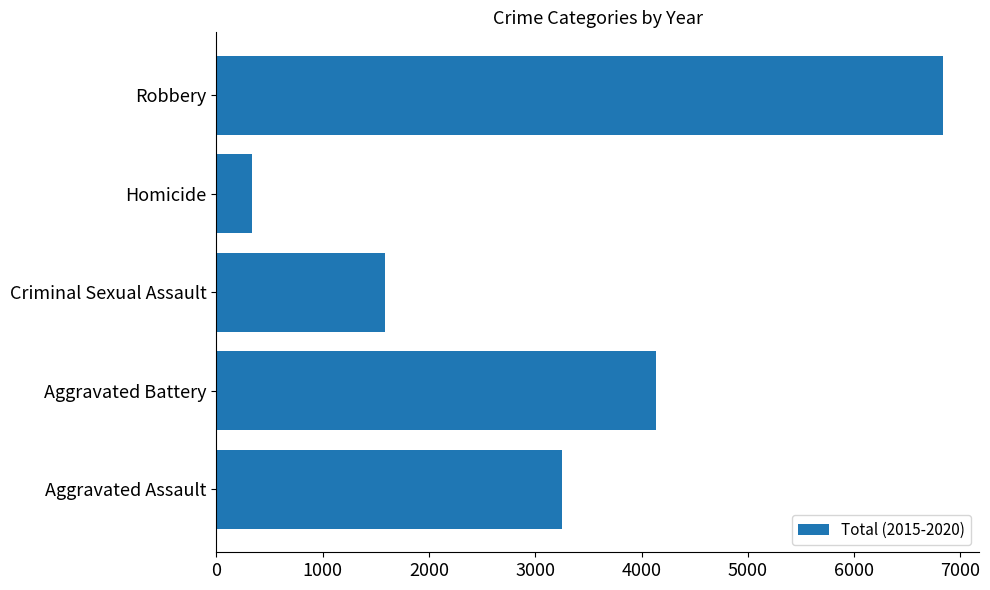

Reading bottom to top, extract all data points from this chart.

Aggravated Assault=3252	Aggravated Battery=4135	Criminal Sexual Assault=1590	Homicide=339	Robbery=6833